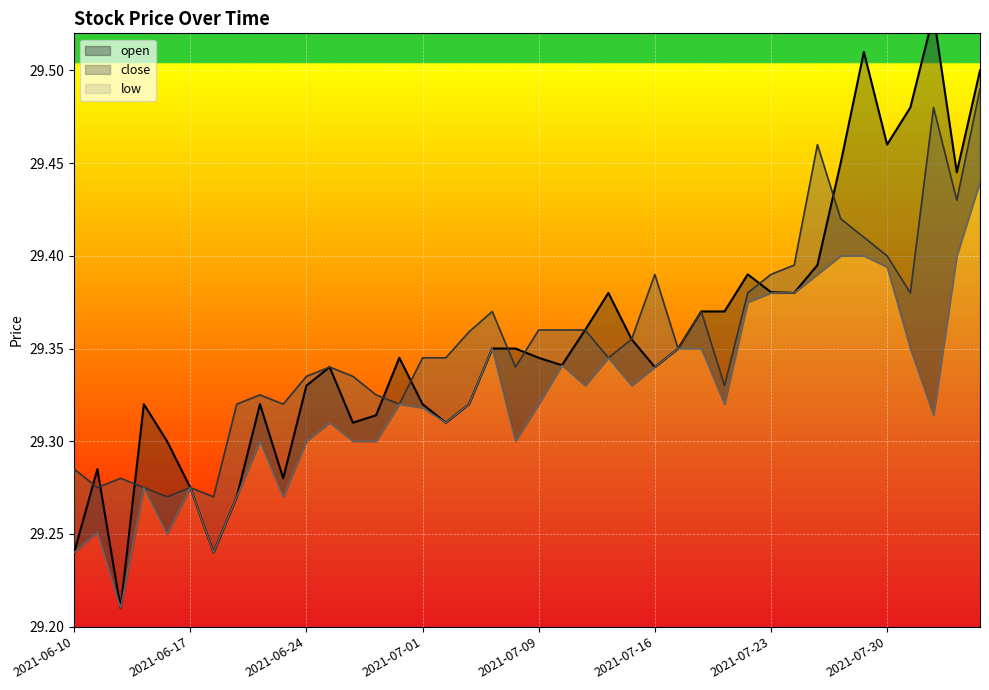

Where is the first local minimum for low?

2021-06-14